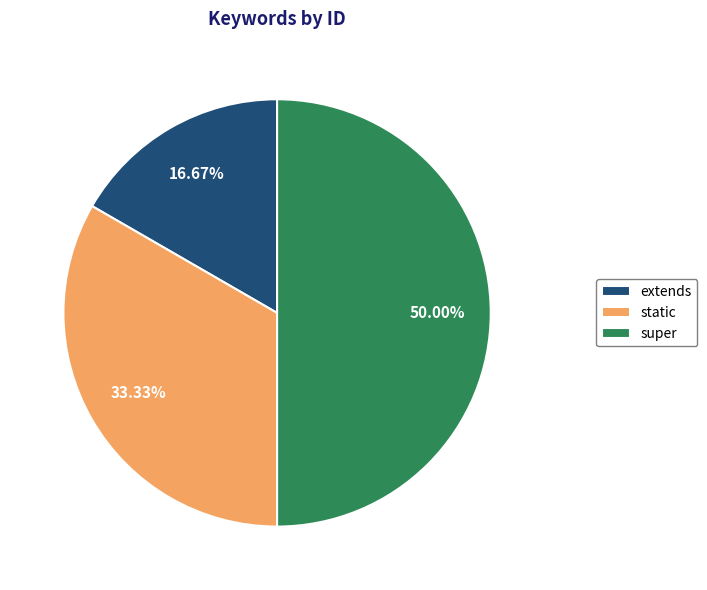

Does static account for over 50% of the chart?

No